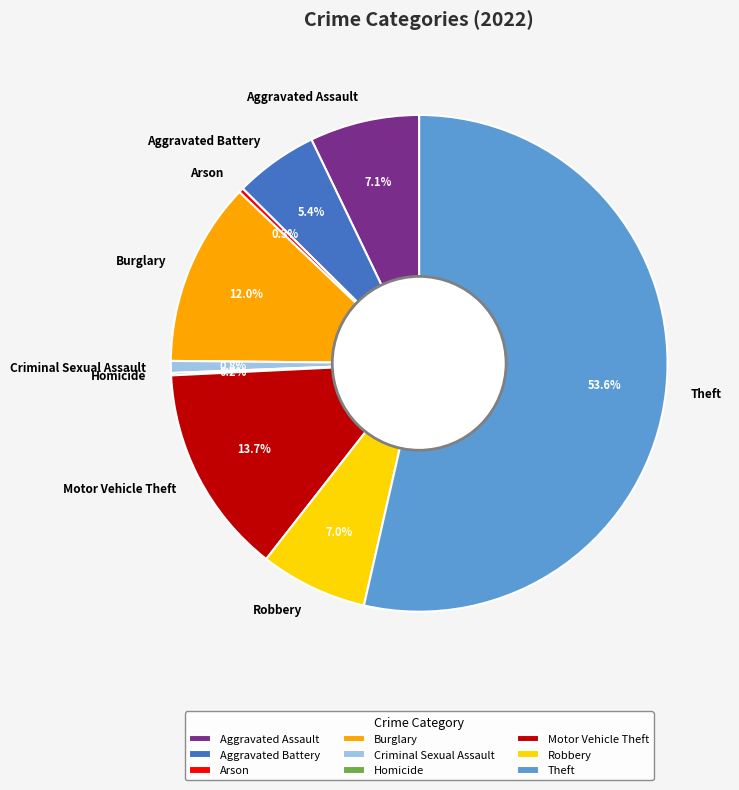

How much of the chart is everything except Motor Vehicle Theft?

86.3%